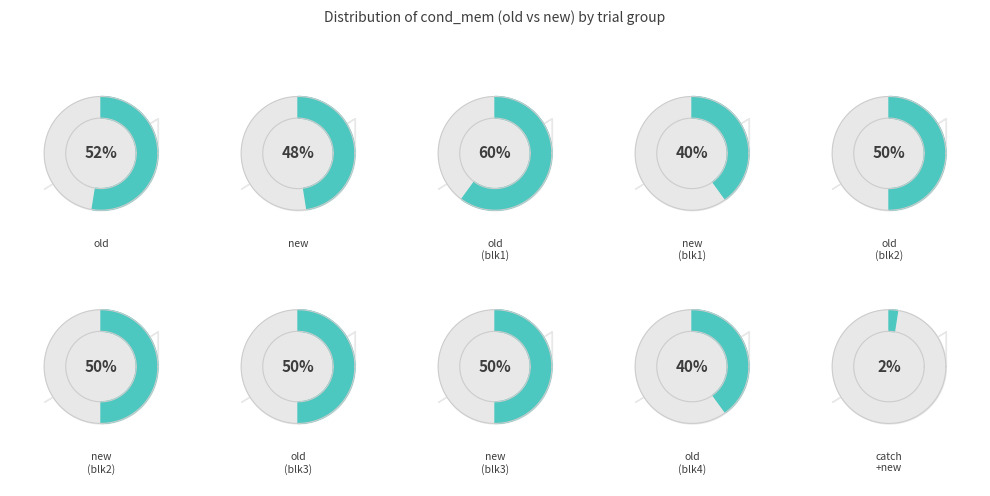

Count the number of slices in the pie.

10